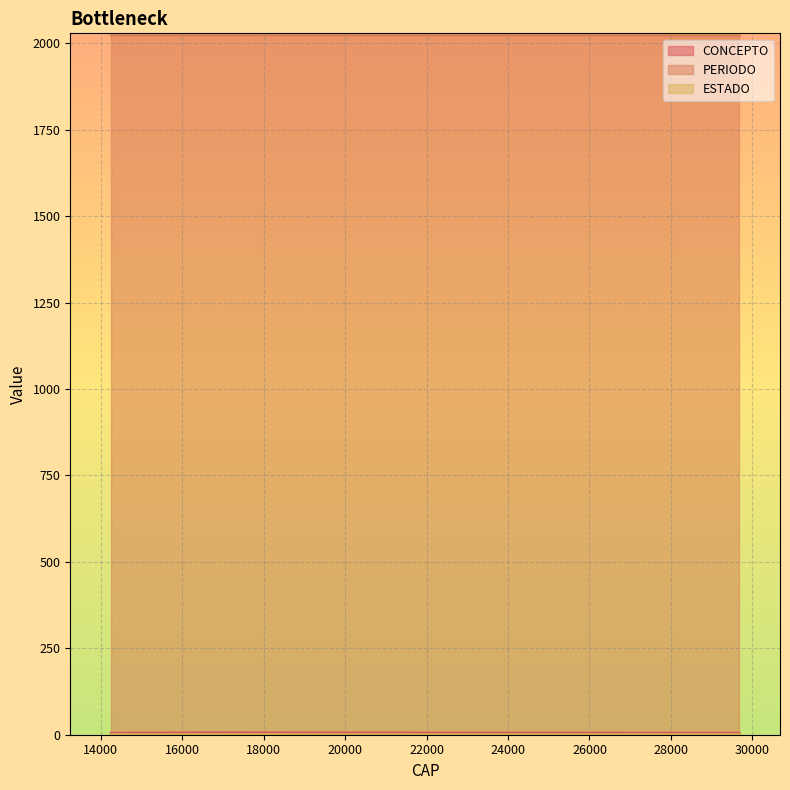

The value of ESTADO at 16549 is 1. True or false?

True